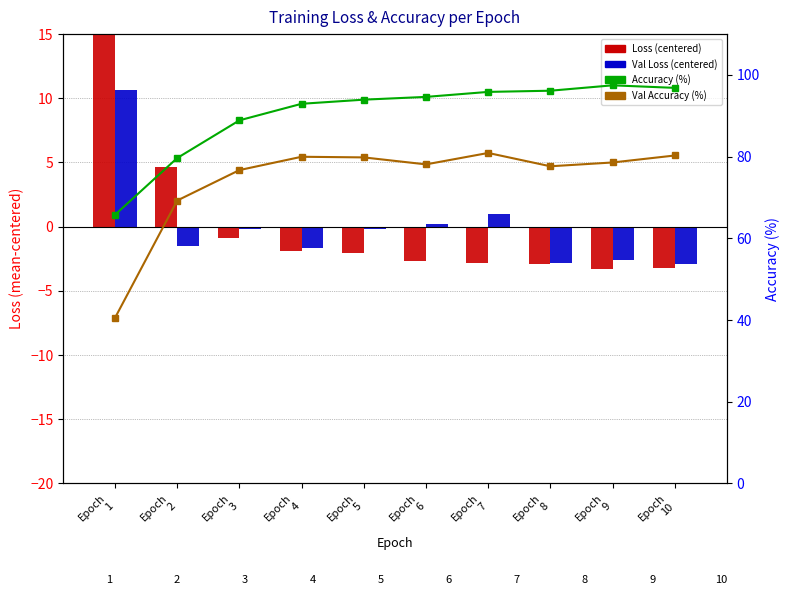

Reading right to left, extract all data points from this chart.

Loss (centered): Epoch
10=-3.2	Epoch
9=-3.3	Epoch
8=-2.9	Epoch
7=-2.9	Epoch
6=-2.7	Epoch
5=-2.1	Epoch
4=-1.9	Epoch
3=-0.9	Epoch
2=4.7	Epoch
1=15.2
Val Loss (centered): Epoch
10=-2.9	Epoch
9=-2.6	Epoch
8=-2.9	Epoch
7=0.9	Epoch
6=0.2	Epoch
5=-0.2	Epoch
4=-1.6	Epoch
3=-0.2	Epoch
2=-1.5	Epoch
1=10.6
Accuracy (%): Epoch
10=96.8	Epoch
9=97.5	Epoch
8=96.1	Epoch
7=95.9	Epoch
6=94.6	Epoch
5=93.9	Epoch
4=92.9	Epoch
3=88.9	Epoch
2=79.7	Epoch
1=65.8
Val Accuracy (%): Epoch
10=80.3	Epoch
9=78.6	Epoch
8=77.6	Epoch
7=80.9	Epoch
6=78.1	Epoch
5=79.8	Epoch
4=80.0	Epoch
3=76.7	Epoch
2=69.3	Epoch
1=40.5